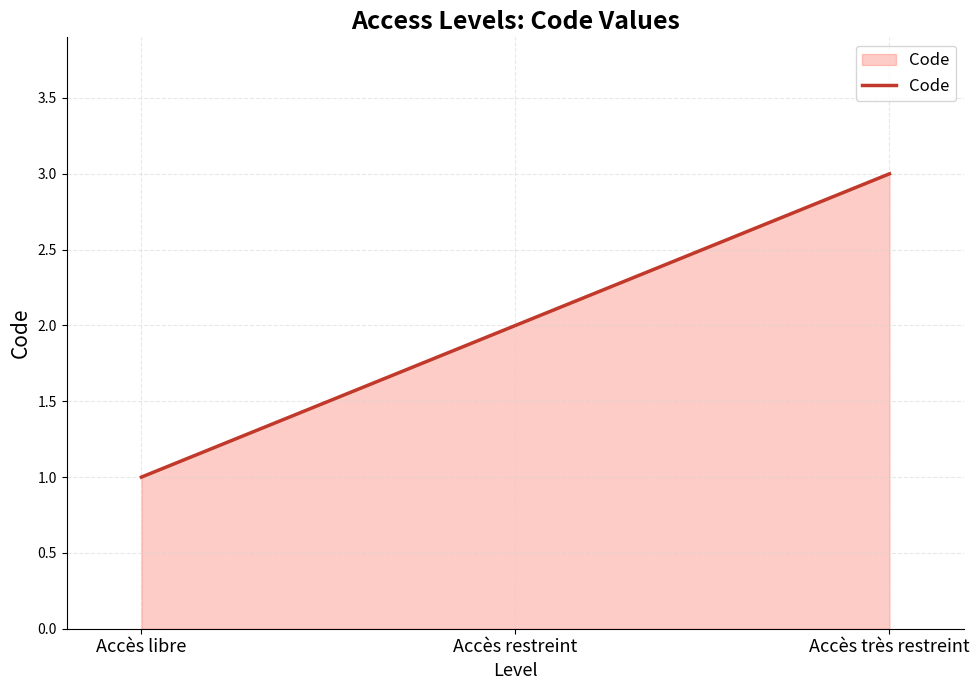

What is the ratio of the value at Accès restreint to the value at Accès libre?

2.0